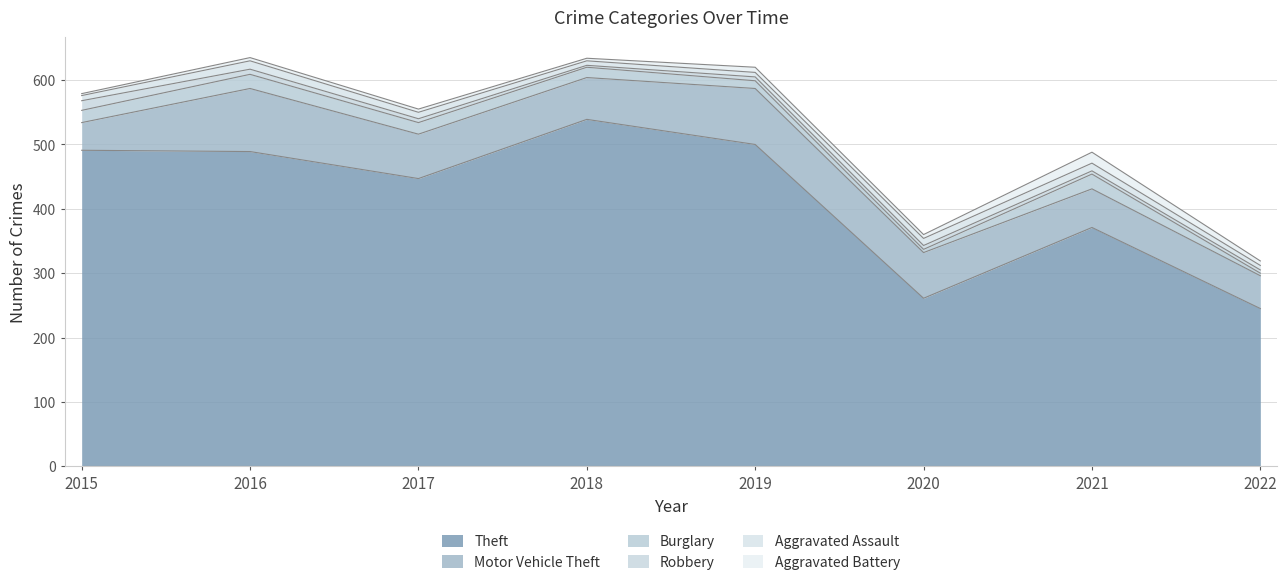

Reading left to right, list all the values displayed in this chart.

Theft: 2015=491	2016=489	2017=447	2018=539	2019=500	2020=261	2021=371	2022=245
Motor Vehicle Theft: 2015=43	2016=98	2017=69	2018=65	2019=87	2020=71	2021=60	2022=51
Burglary: 2015=19	2016=22	2017=18	2018=16	2019=12	2020=5	2021=23	2022=4
Robbery: 2015=15	2016=8	2017=6	2018=3	2019=6	2020=6	2021=5	2022=5
Aggravated Assault: 2015=8	2016=13	2017=10	2018=7	2019=7	2020=11	2021=12	2022=7
Aggravated Battery: 2015=3	2016=5	2017=5	2018=4	2019=8	2020=6	2021=17	2022=7